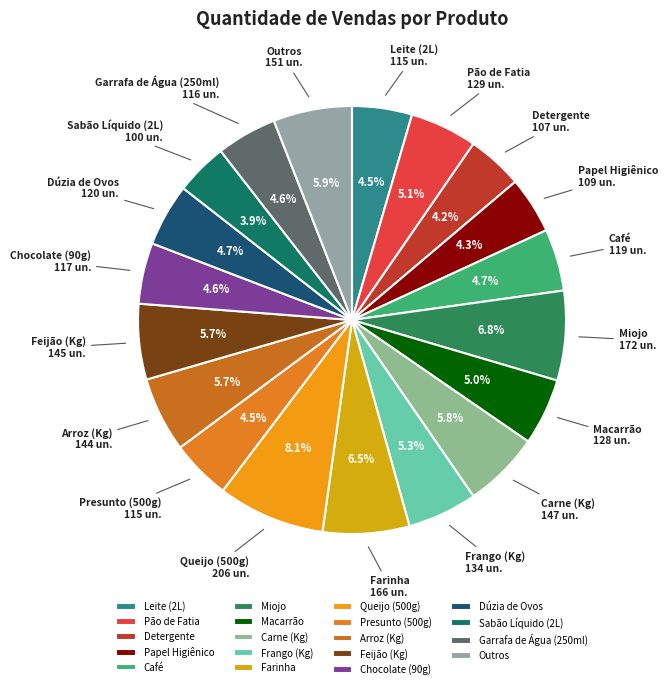

Count the number of slices in the pie.

19